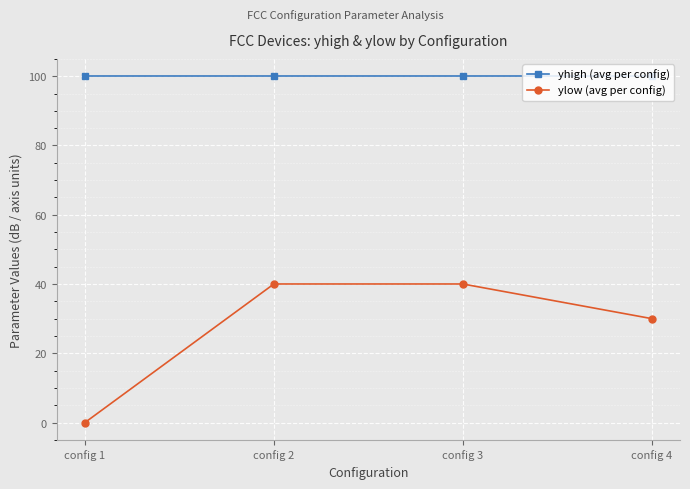

What is the maximum value for yhigh (avg per config)?

100